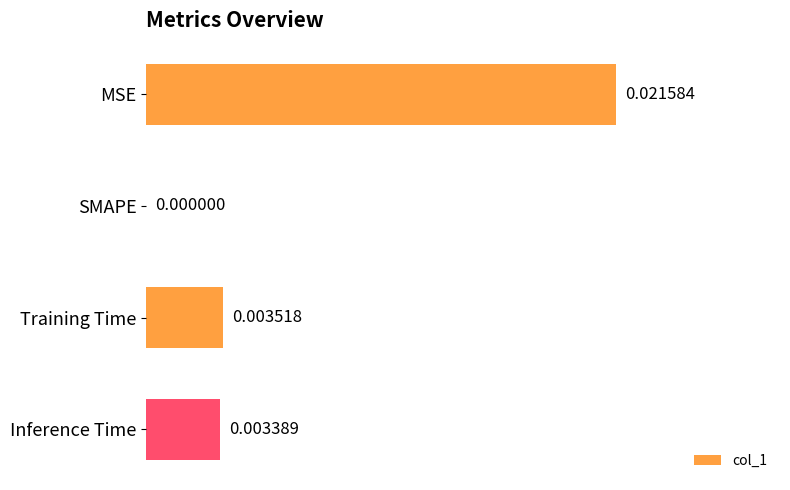

How many series are shown in this chart?

1